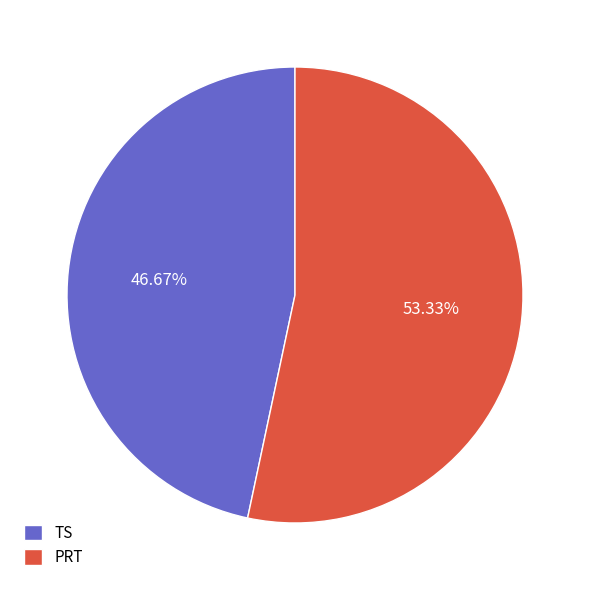

Which has a higher value, TS or PRT?

PRT